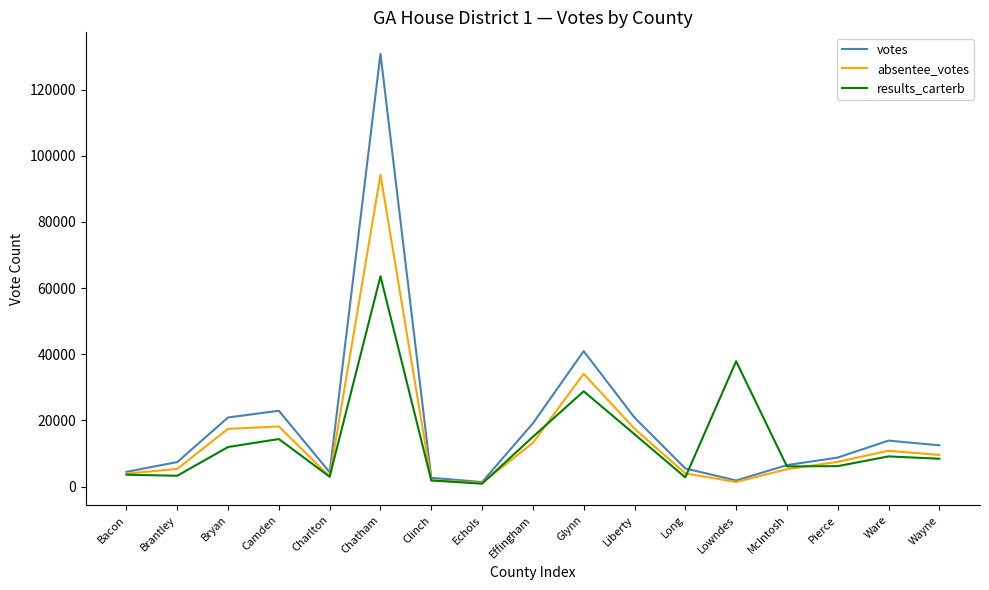

True or false: absentee_votes has a value of 5357 at Brantley.

True